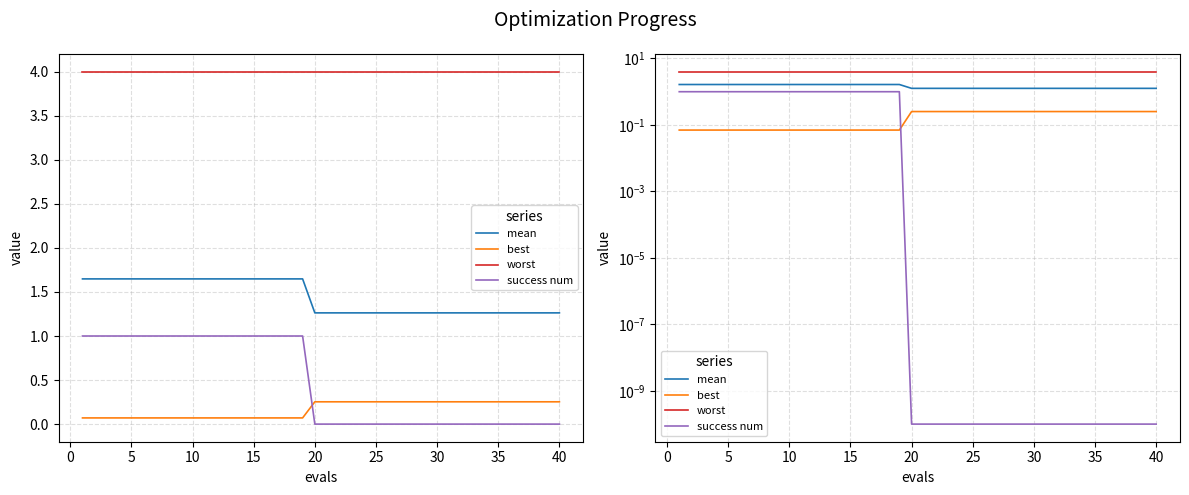

Reading right to left, list all the values displayed in this chart.

mean: 1.3	1.3	1.3	1.3	1.3	1.3	1.3	1.3	1.3	1.3	1.3	1.3	1.3	1.3	1.3	1.3	1.3	1.3	1.3	1.3	1.3	1.6	1.6	1.6	1.6	1.6	1.6	1.6	1.6	1.6	1.6	1.6	1.6	1.6	1.6	1.6	1.6	1.6	1.6	1.6
best: 0.3	0.3	0.3	0.3	0.3	0.3	0.3	0.3	0.3	0.3	0.3	0.3	0.3	0.3	0.3	0.3	0.3	0.3	0.3	0.3	0.3	0.1	0.1	0.1	0.1	0.1	0.1	0.1	0.1	0.1	0.1	0.1	0.1	0.1	0.1	0.1	0.1	0.1	0.1	0.1
worst: 4.0	4.0	4.0	4.0	4.0	4.0	4.0	4.0	4.0	4.0	4.0	4.0	4.0	4.0	4.0	4.0	4.0	4.0	4.0	4.0	4.0	4.0	4.0	4.0	4.0	4.0	4.0	4.0	4.0	4.0	4.0	4.0	4.0	4.0	4.0	4.0	4.0	4.0	4.0	4.0
success num: 0.0	0.0	0.0	0.0	0.0	0.0	0.0	0.0	0.0	0.0	0.0	0.0	0.0	0.0	0.0	0.0	0.0	0.0	0.0	0.0	0.0	1.0	1.0	1.0	1.0	1.0	1.0	1.0	1.0	1.0	1.0	1.0	1.0	1.0	1.0	1.0	1.0	1.0	1.0	1.0